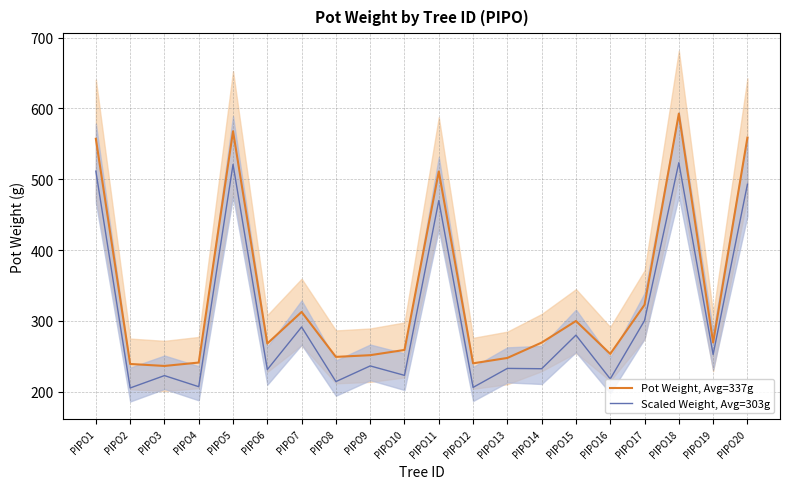

What is the minimum value shown in the chart?

205.2